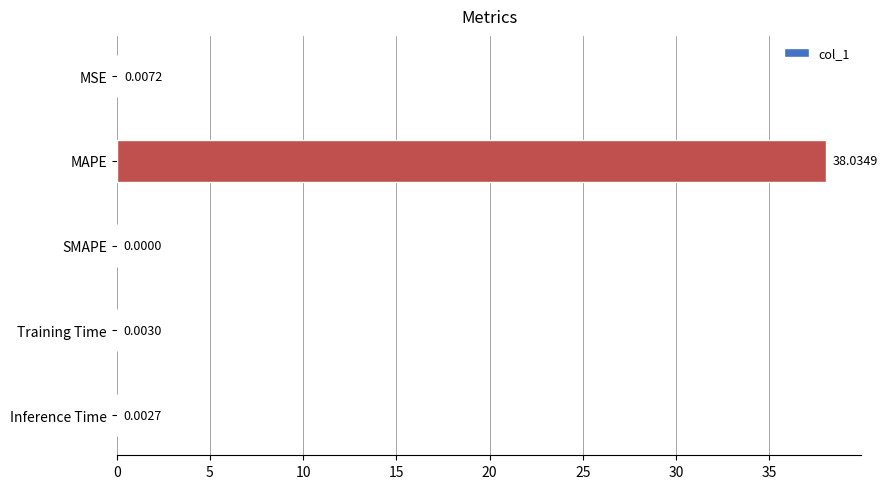

Which label corresponds to the largest value in the chart?

MAPE